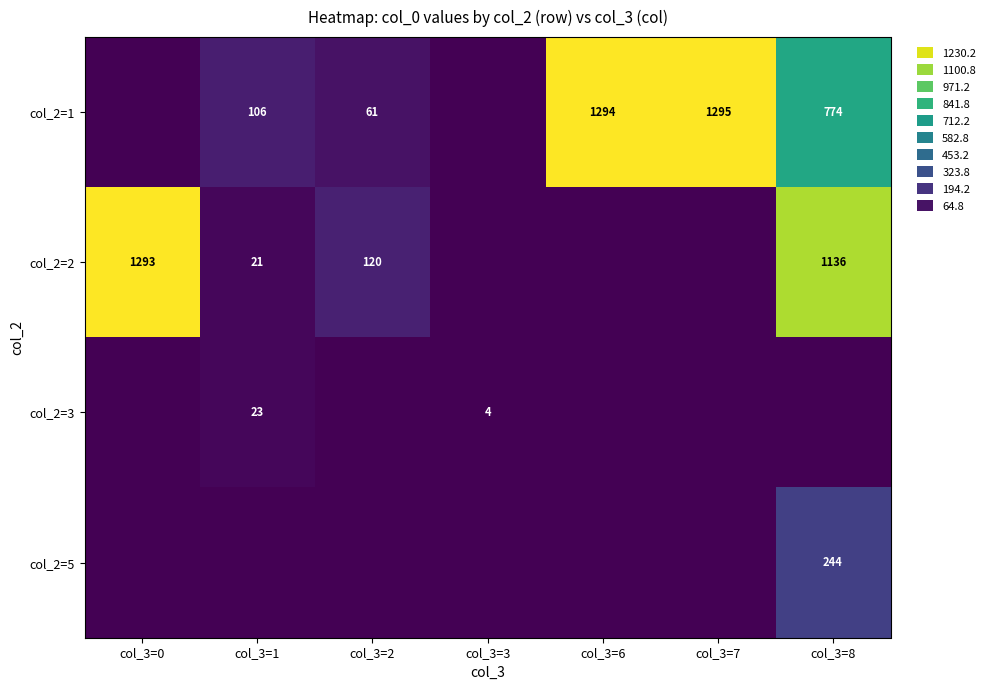

What is the difference between the col_2=2 values at col_3=1 and col_3=8?

1115